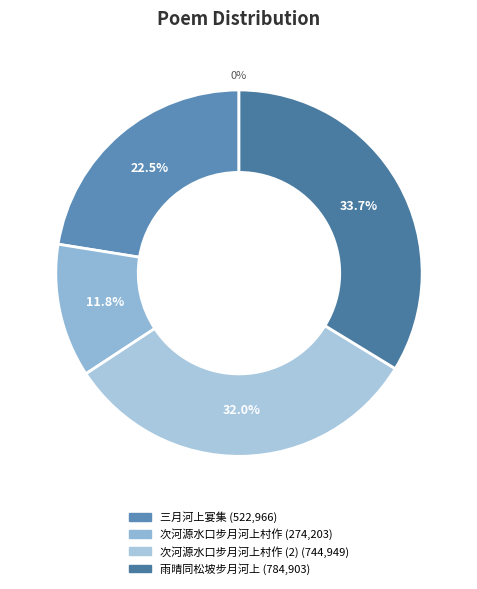

Is there any slice that represents more than half of the pie?

No